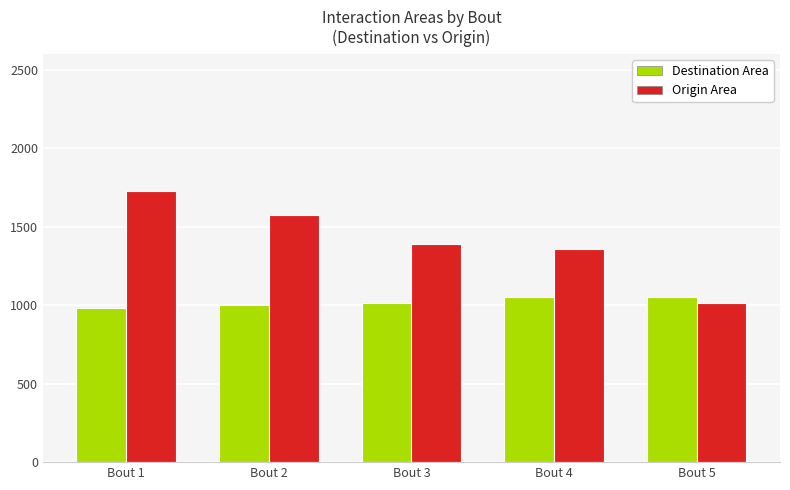

What is the approximate value of Origin Area at Bout 2?

1574.5